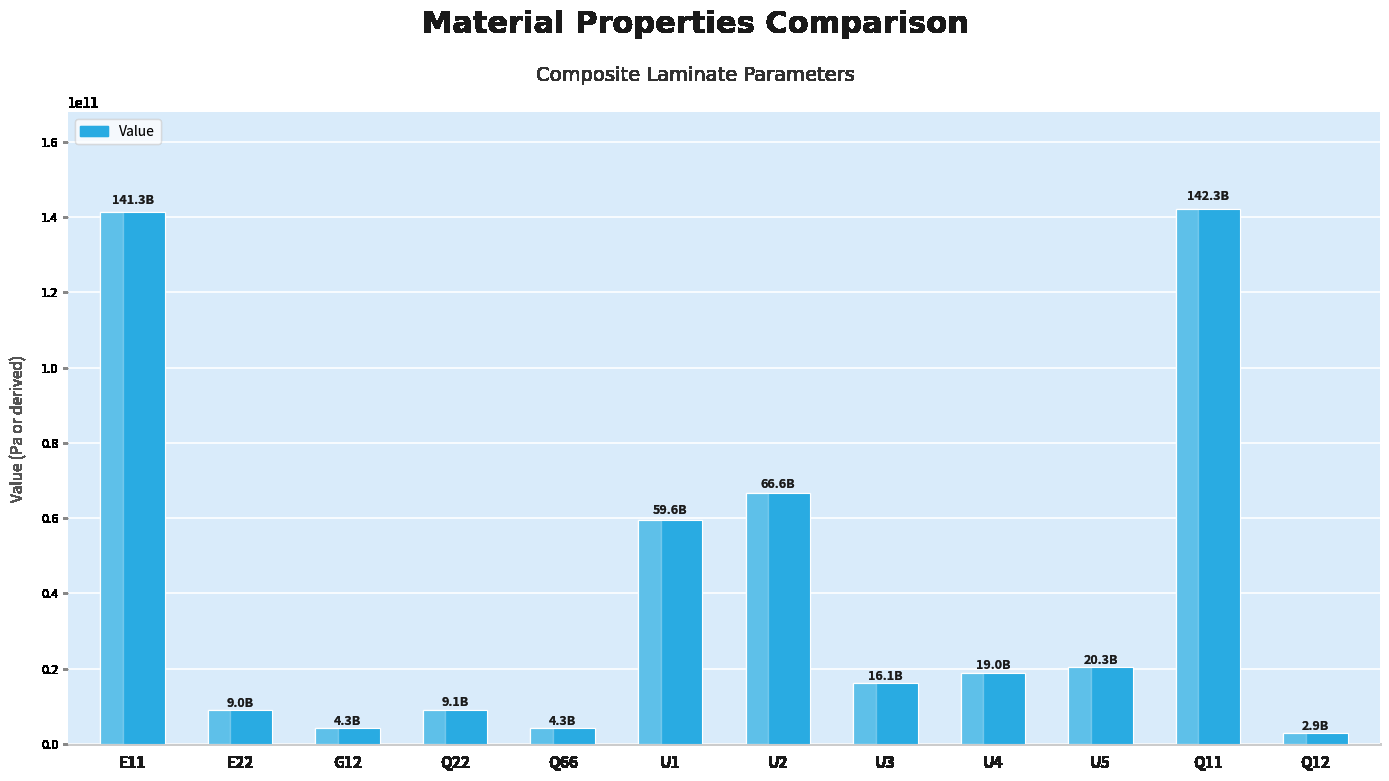

How many bars are there in total?

12